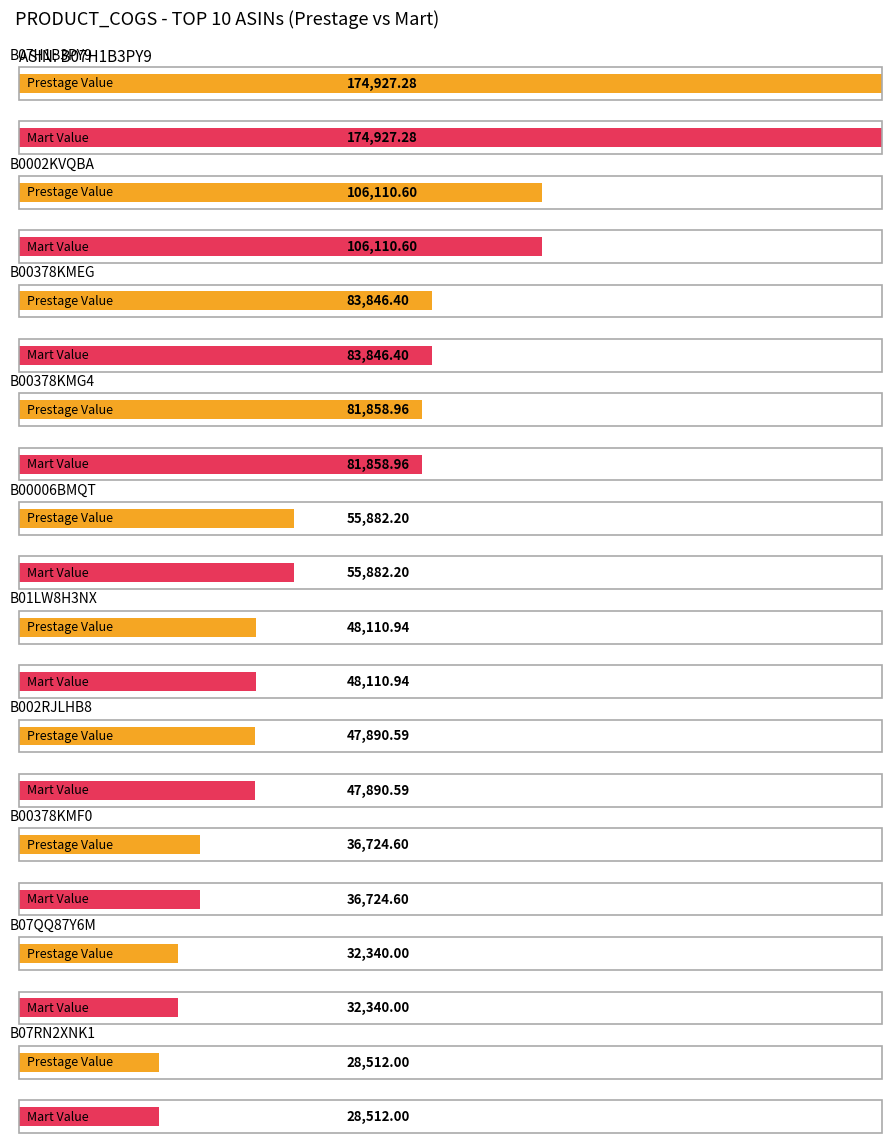

The value of Prestage Value at B00378KMG4 is 81859.0. True or false?

True